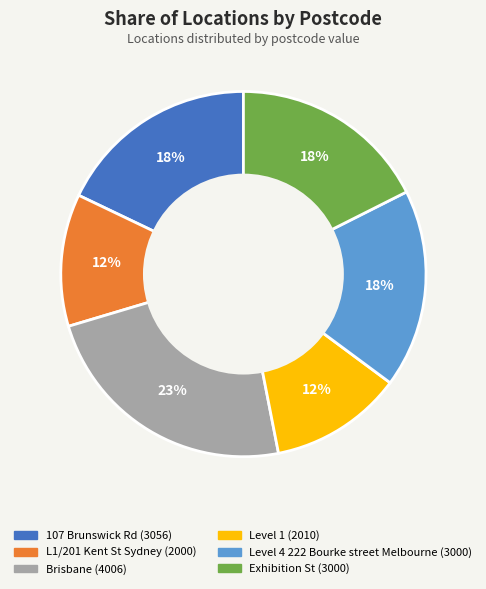

Is it true that L1/201 Kent St Sydney is 12% of the pie?

True